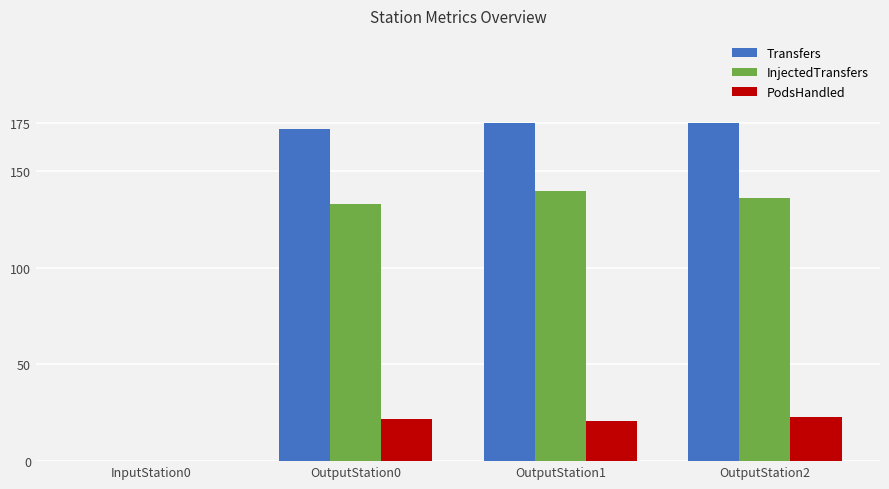

Reading left to right, what are all the values shown in this chart?

Transfers: InputStation0=0	OutputStation0=172	OutputStation1=175	OutputStation2=175
InjectedTransfers: InputStation0=0	OutputStation0=133	OutputStation1=140	OutputStation2=136
PodsHandled: InputStation0=0	OutputStation0=22	OutputStation1=21	OutputStation2=23